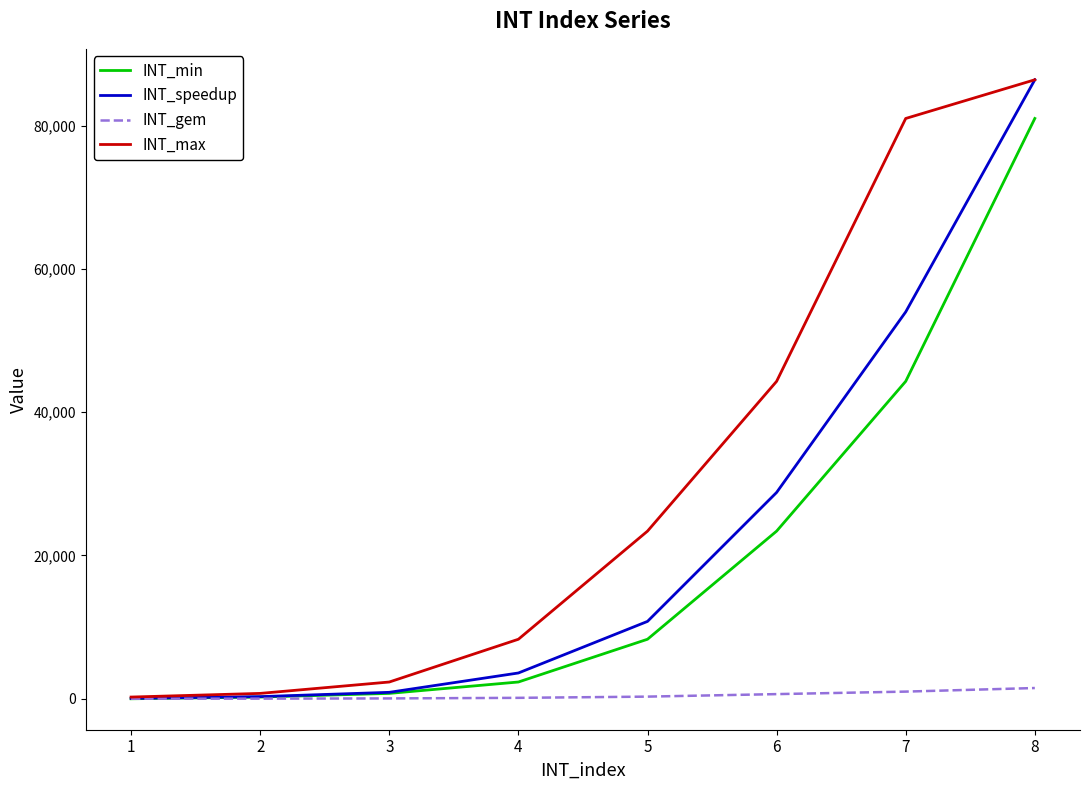

What is the difference between the maximum and minimum values in the INT_max series?

86160